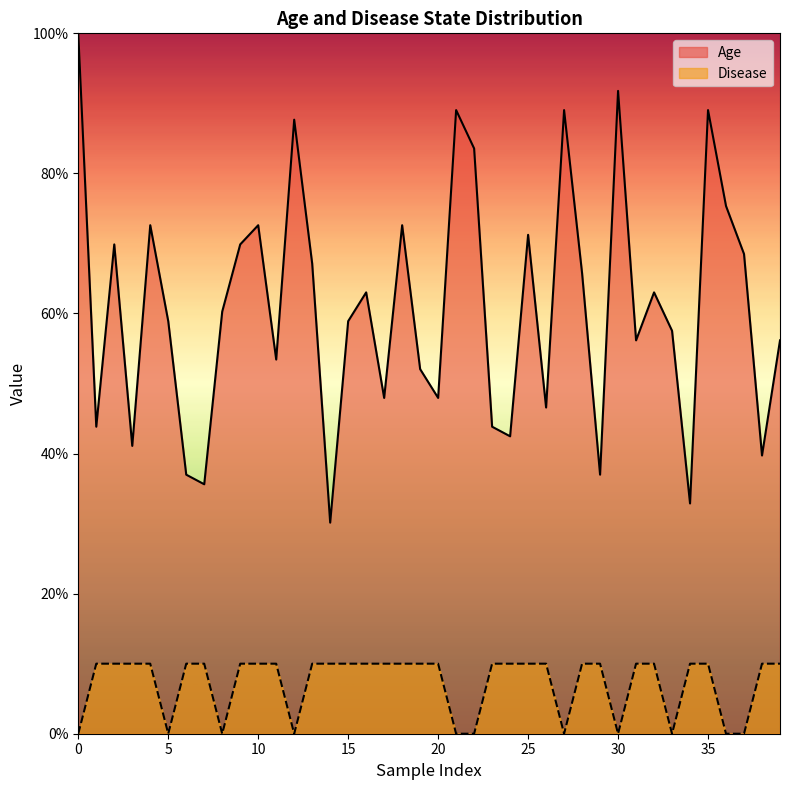

True or false: Age and Disease intersect in this chart.

False